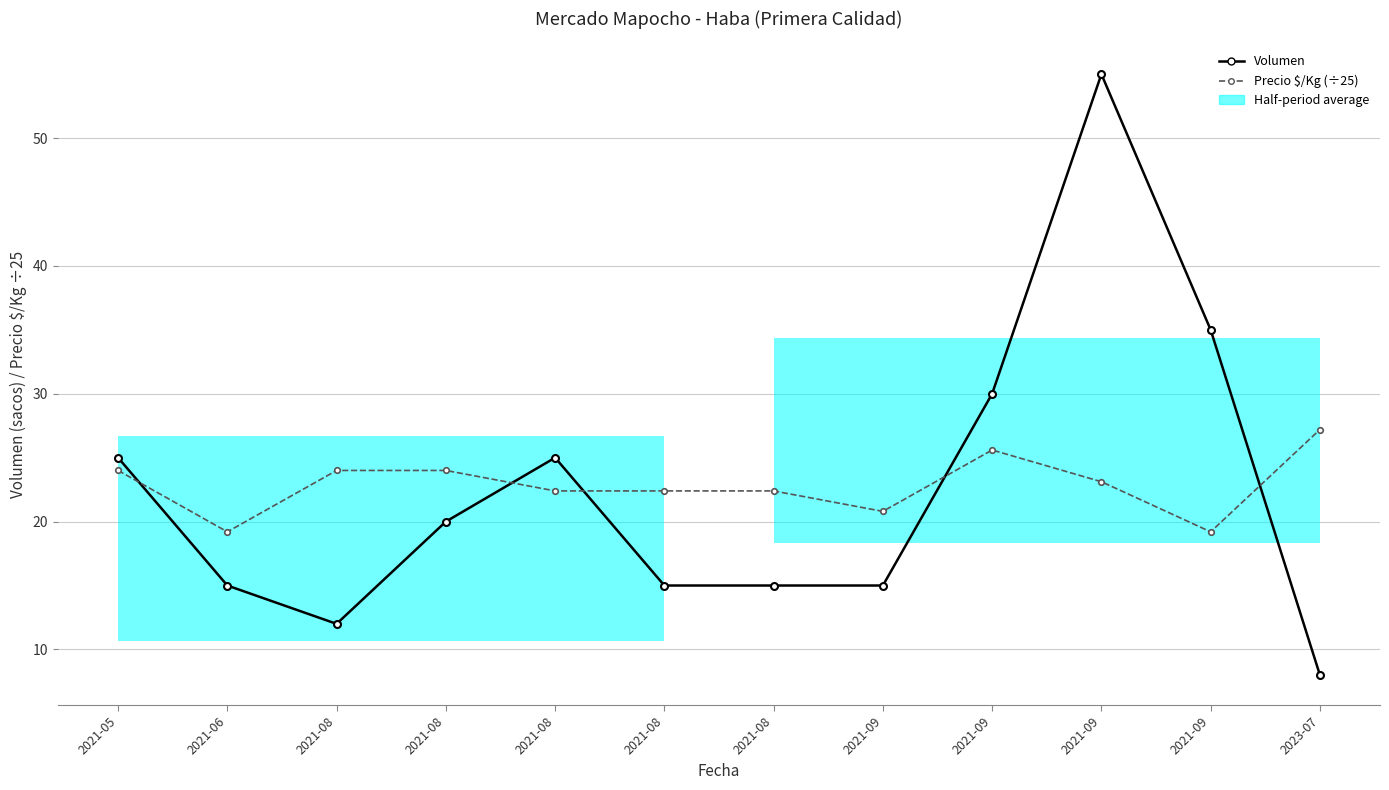

What is the value of the Precio $/Kg (÷25) point at the 1st from the left?

24.0